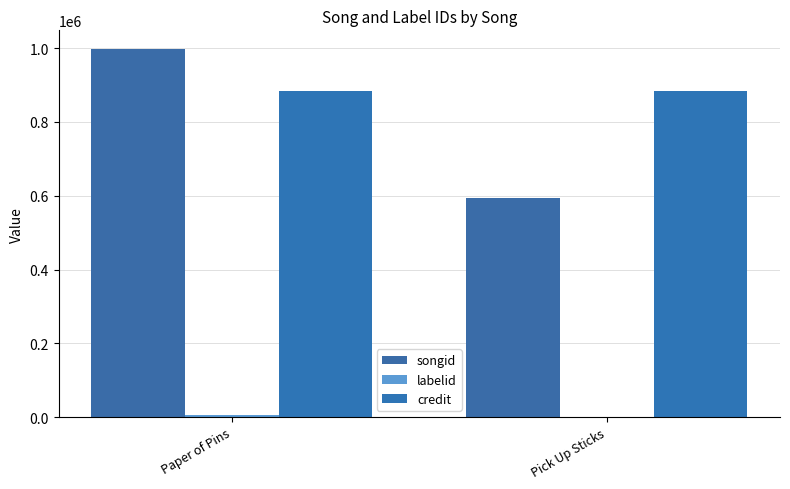

At which label is songid closest to 796263?

Paper of Pins